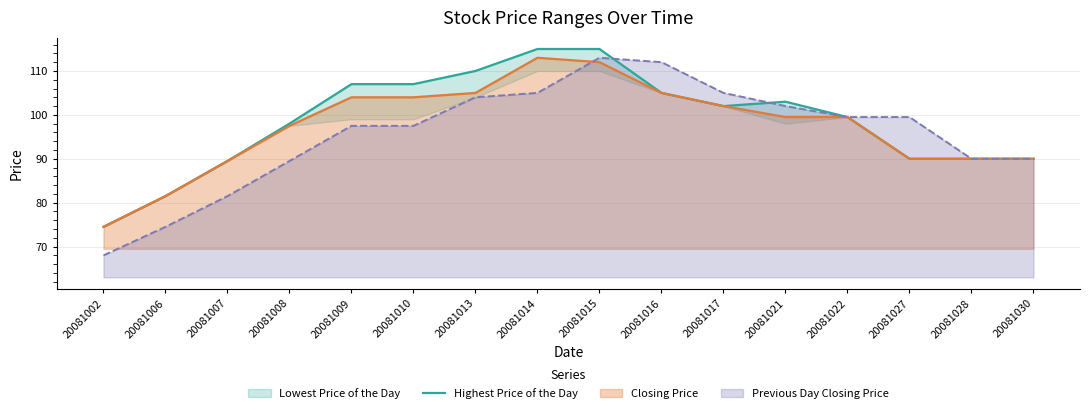

True or false: the data shows 90.0 at 20081027.

True